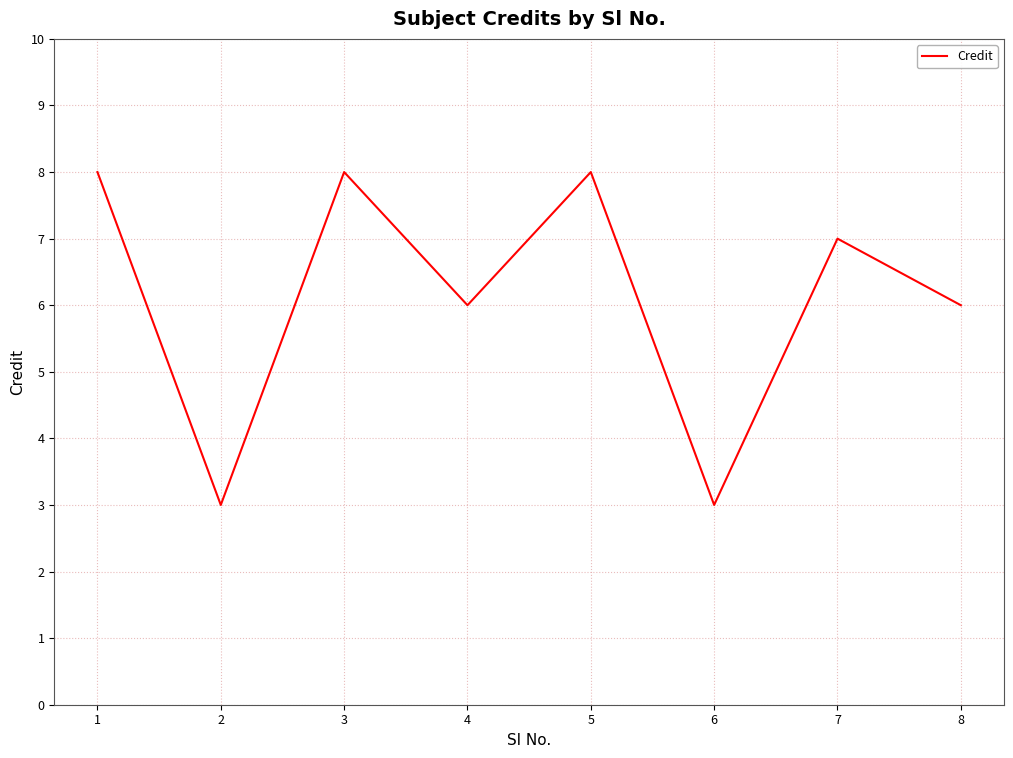

Reading left to right, extract all data points from this chart.

1=8	2=3	3=8	4=6	5=8	6=3	7=7	8=6